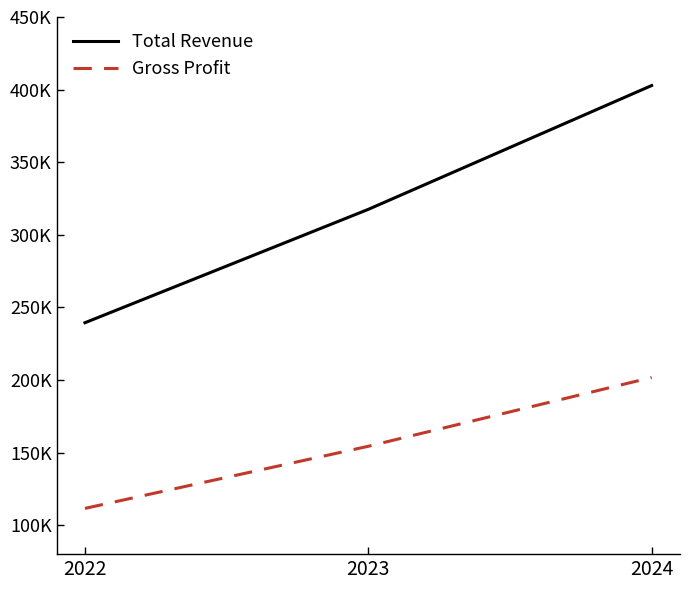

Where does the Total Revenue series first go above 317500?

2024